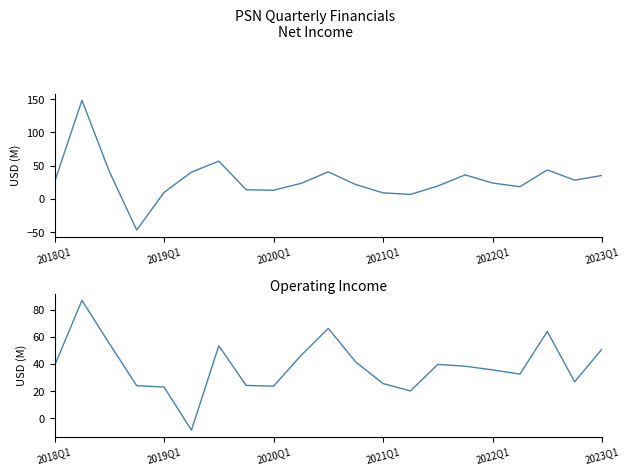

In NetIncome, how many points are higher than both neighbors (excluding endpoints)?

5